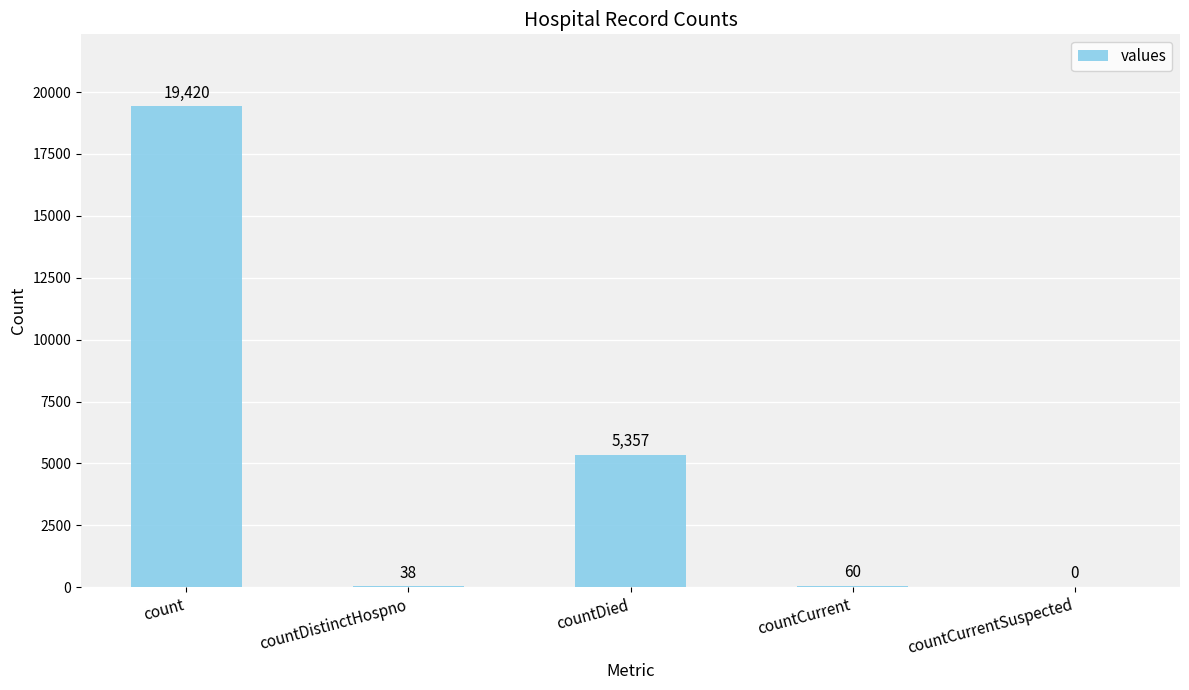

What is the sum of all values?

24875